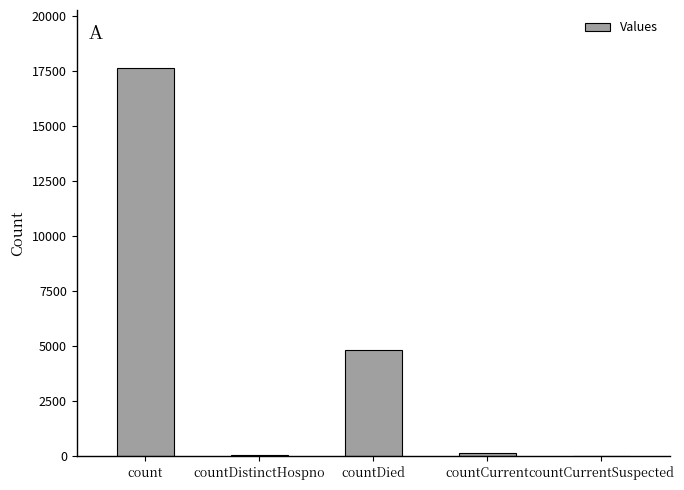

The chart shows a value of 0 at countCurrentSuspected. True or false?

True